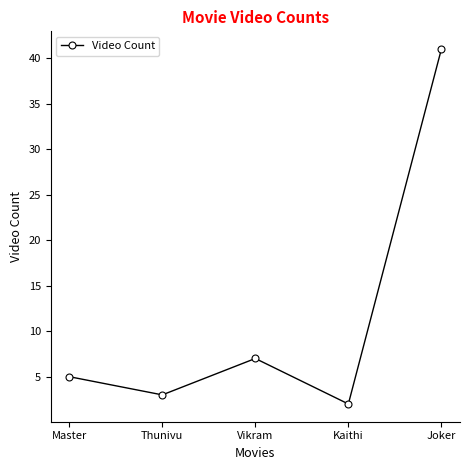

Reading right to left, list all the values displayed in this chart.

41	2	7	3	5